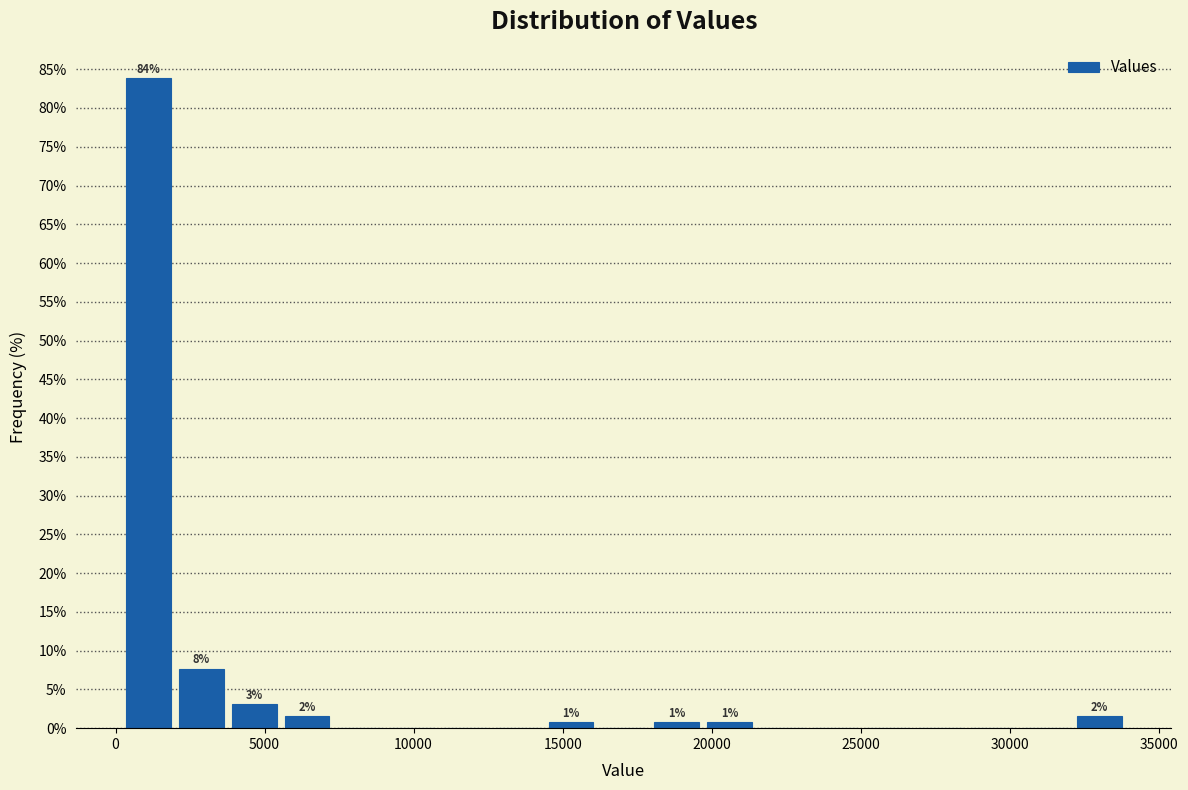

Around what value on the x-axis is the tallest bar? Give the approximate position of its centre, as read against the axis.

1000